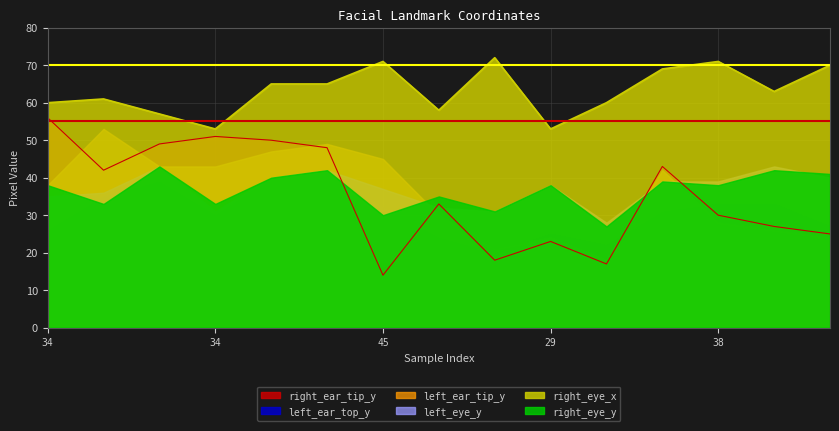

True or false: right_eye_x has a value of 70 at 36.

True